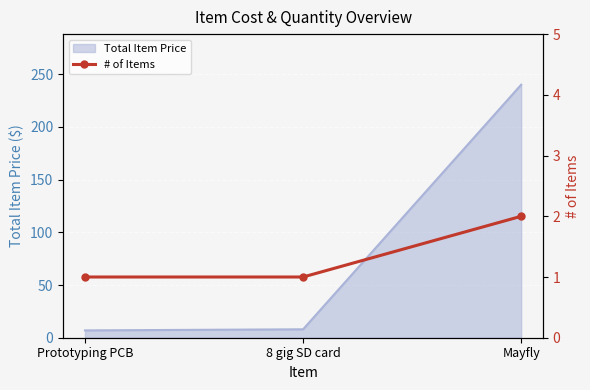

List the labels in order of value, smallest first.

Prototyping PCB, 8 gig SD card, Mayfly